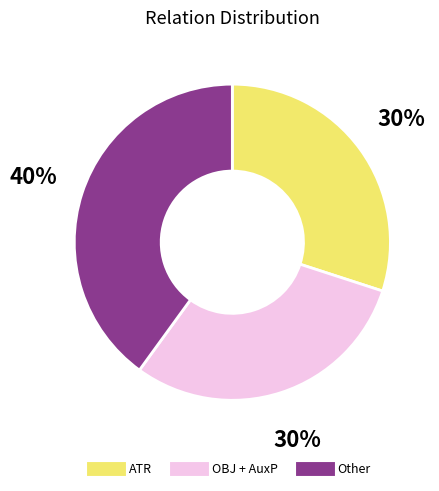

Does any single category account for the majority?

No